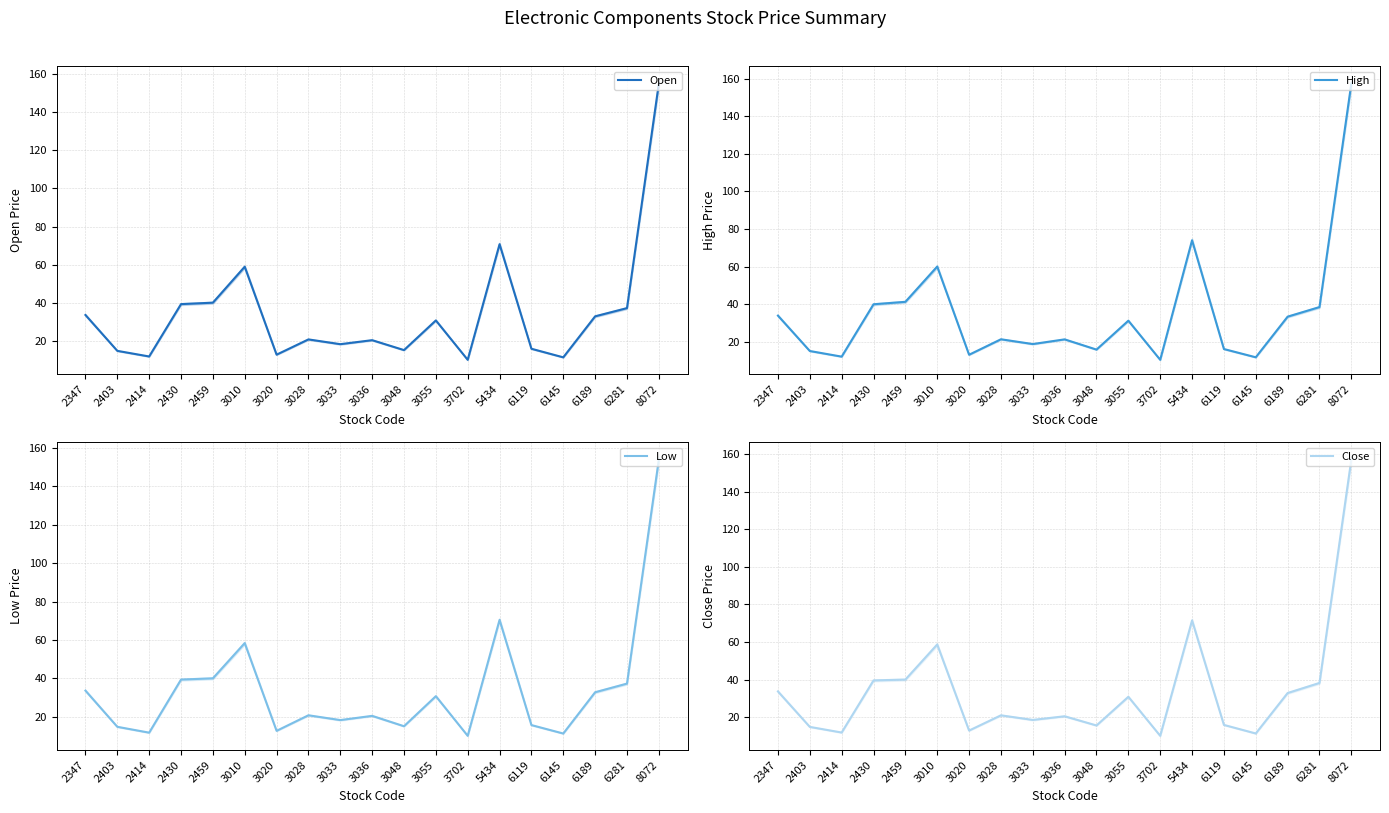

What are all the series names shown in the legend?

Open, High, Low, Close